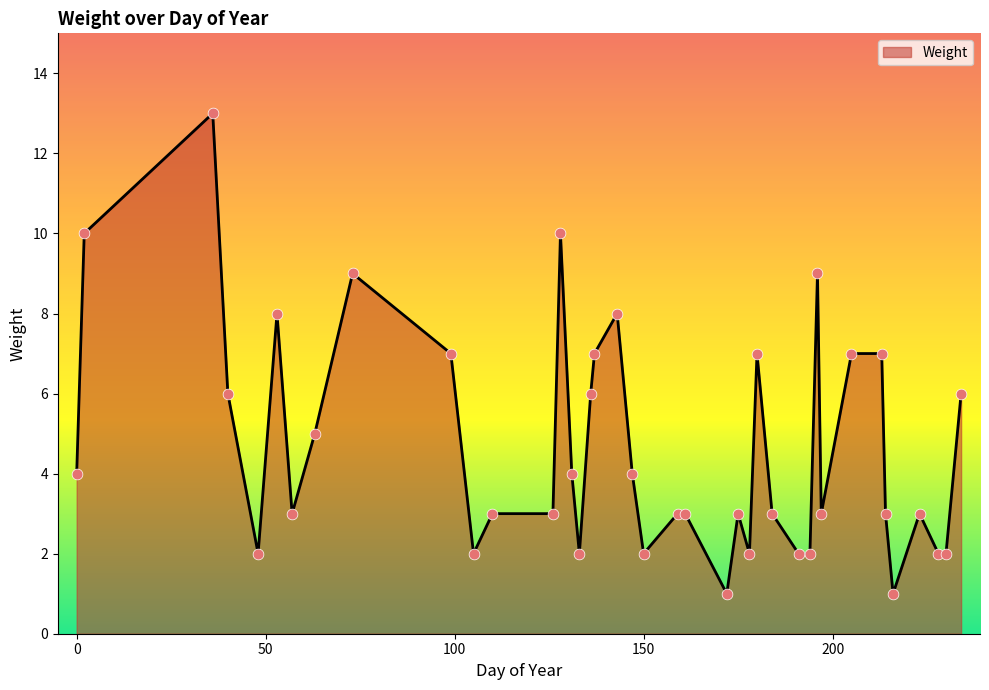

What is the greatest value displayed?

13